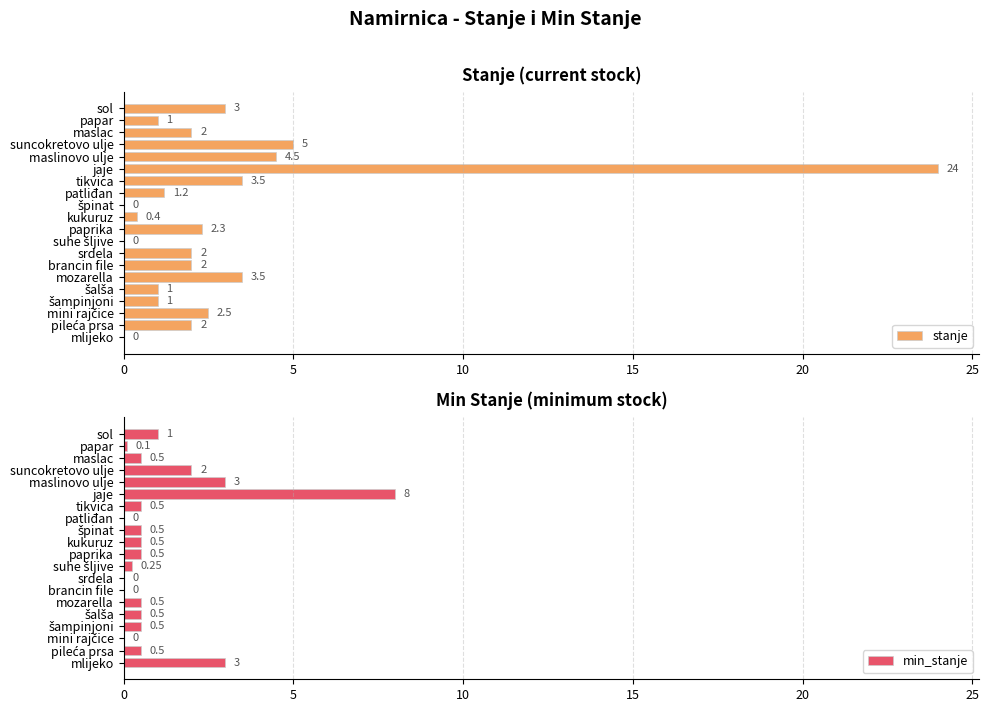

Which series has the widest spread of values?

stanje